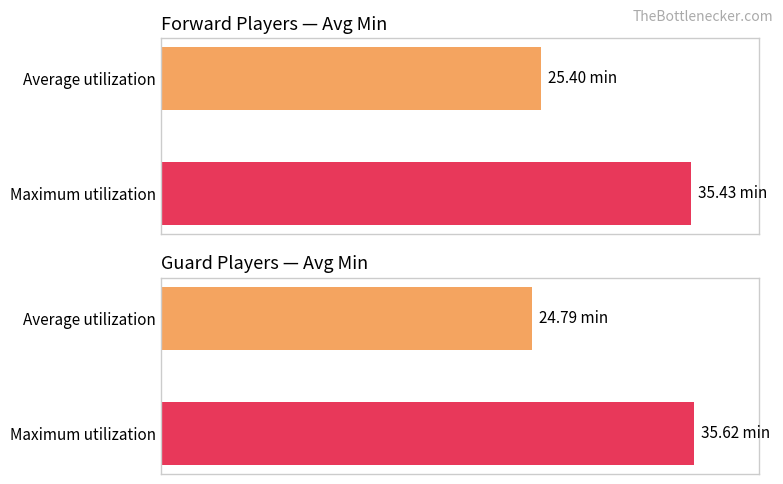

The Average utilization series shows 46.7 at ppm. True or false?

False